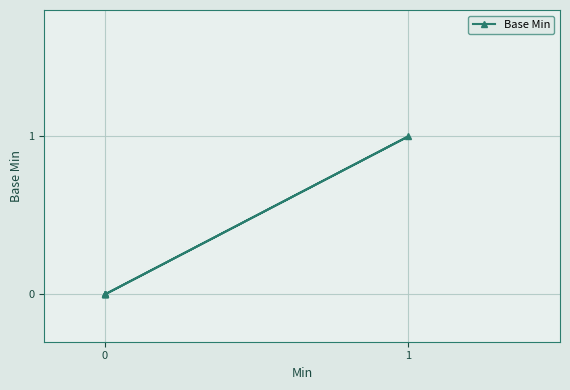

Does the chart display data point markers on the line(s)?

Yes